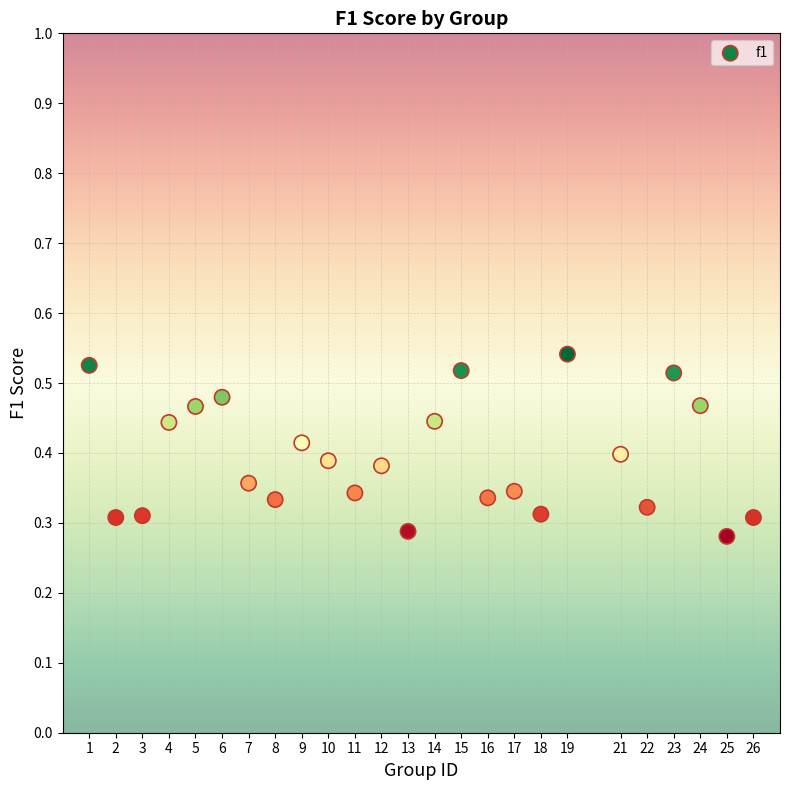

What is the range of X values (max minus min)?

25.0